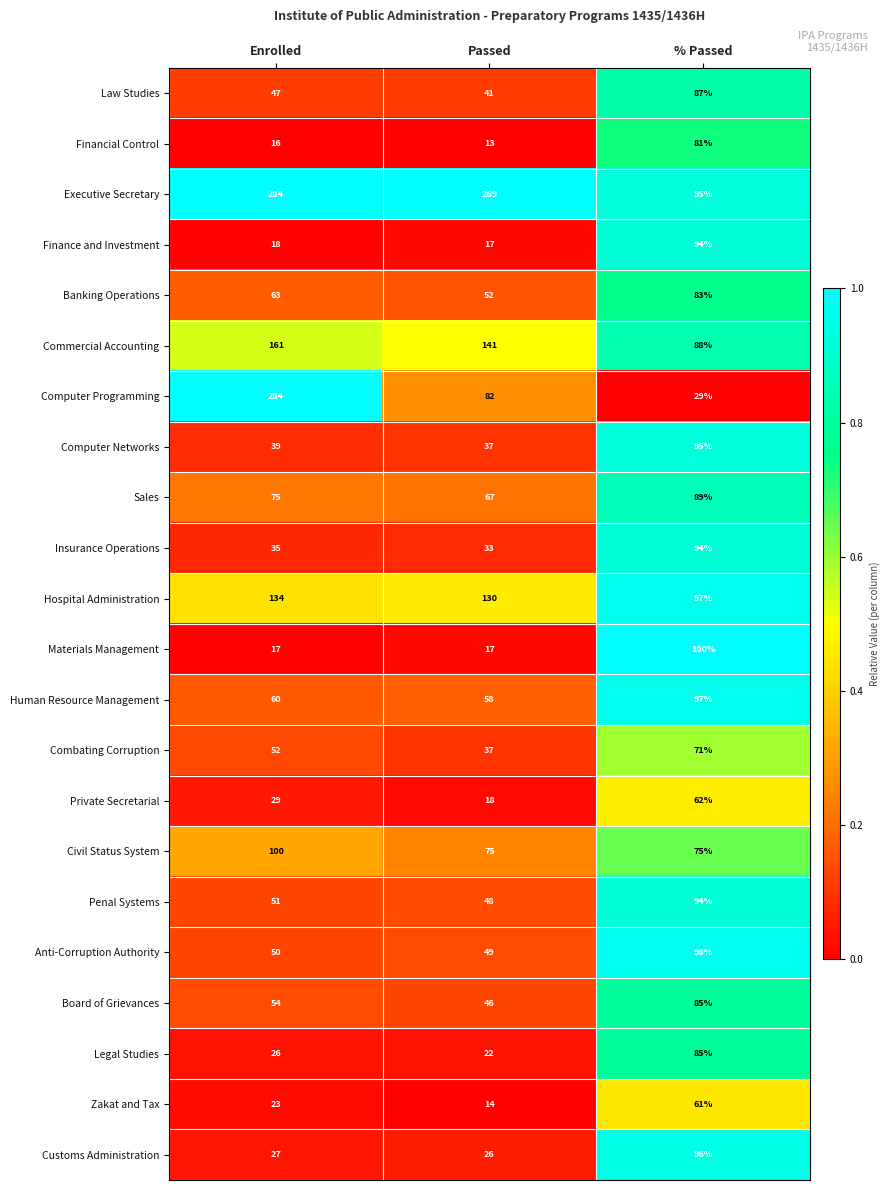

What is the average value of the Anti-Corruption Authority series?

66